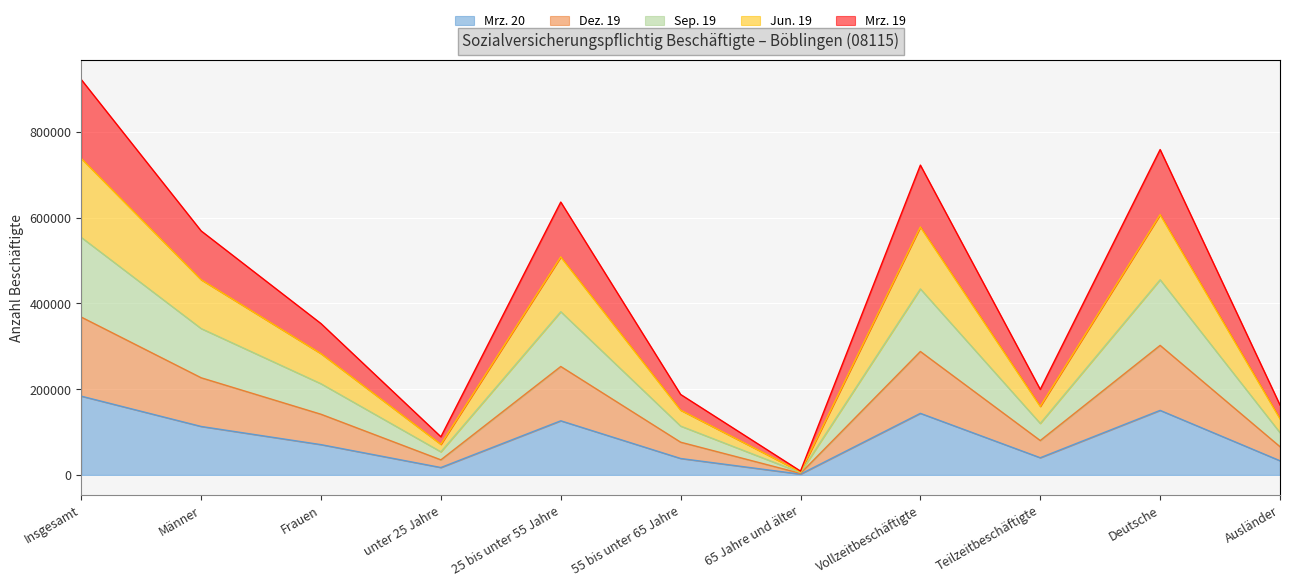

What is the total value across all series at 65 Jahre und älter?

8957